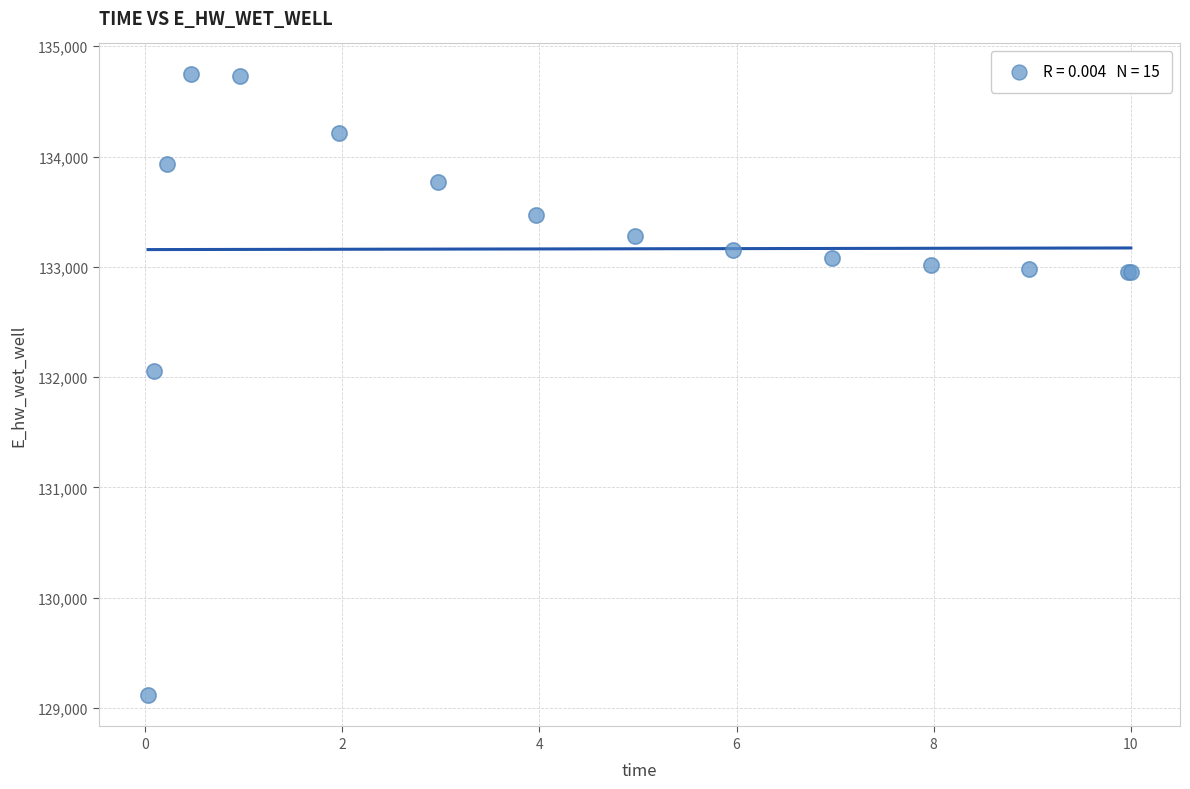

What Y value in the scatter plot is closest to 131928?

132051.3